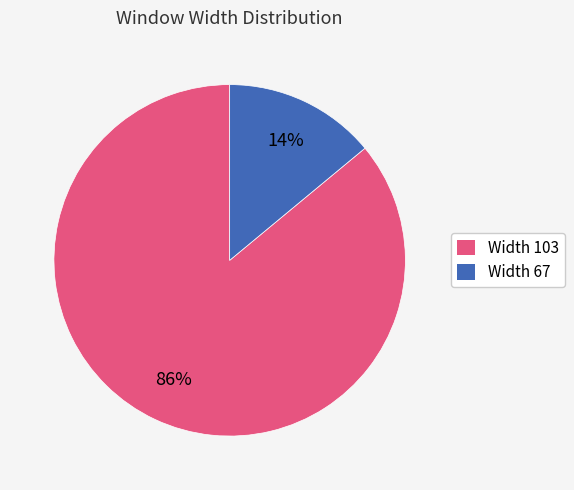

To the nearest percent, what is the difference between the largest and smallest slice percentages?

72%